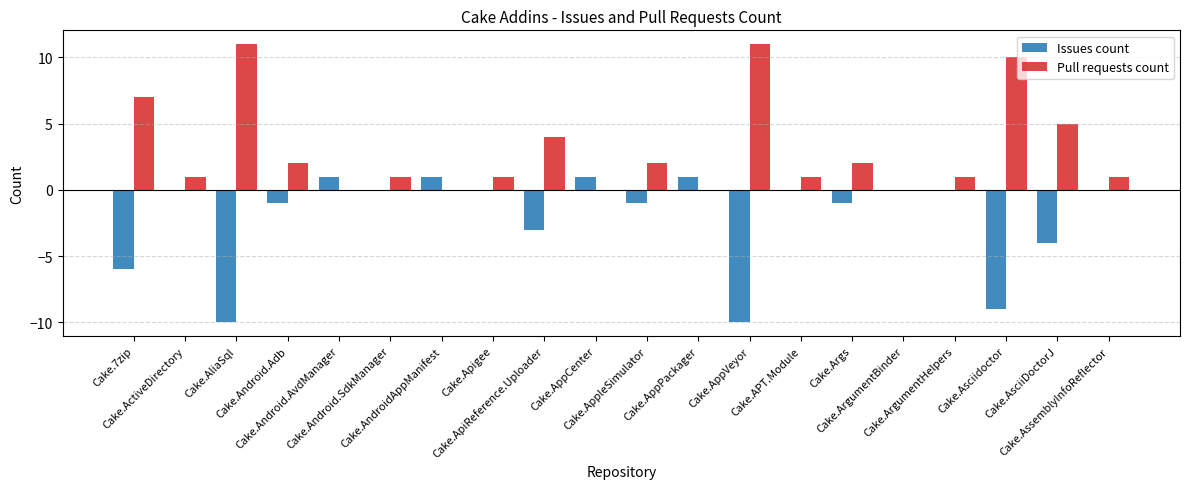

What is the maximum value shown in the chart?

11